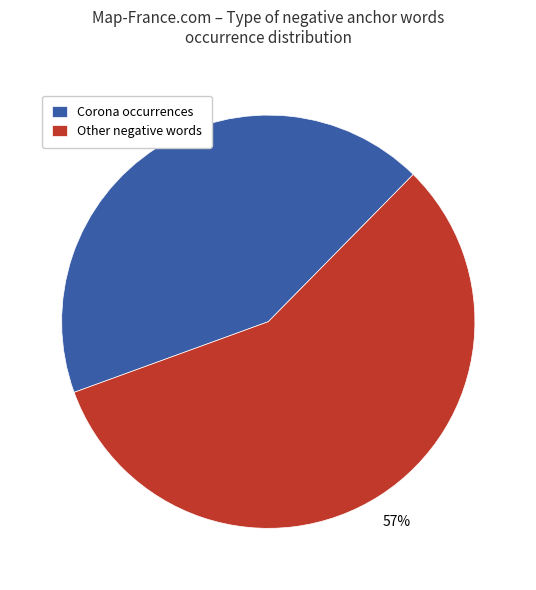

What percentage is the Other negative words slice, to the nearest percent?

57%